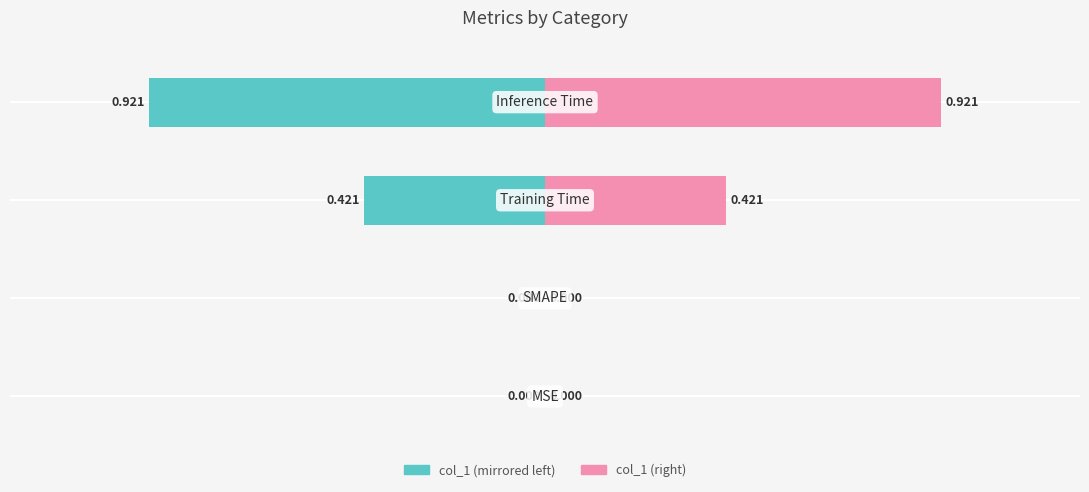

What is the value of the col_1 (right) bar at the 4th from the left?

0.9